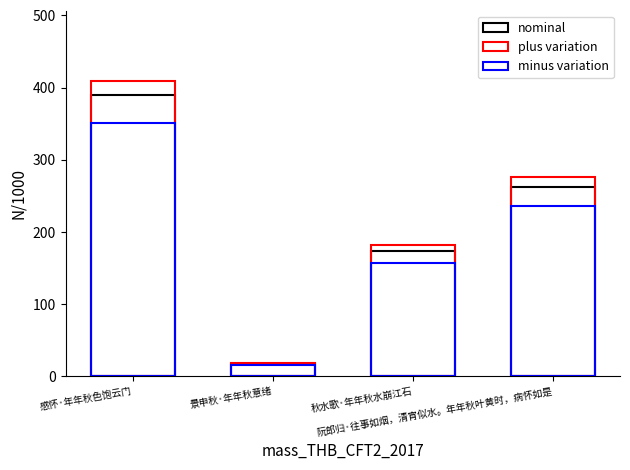

What is the spread (max minus min) of values at 秋水歌·年年秋水崩江石?

26.1